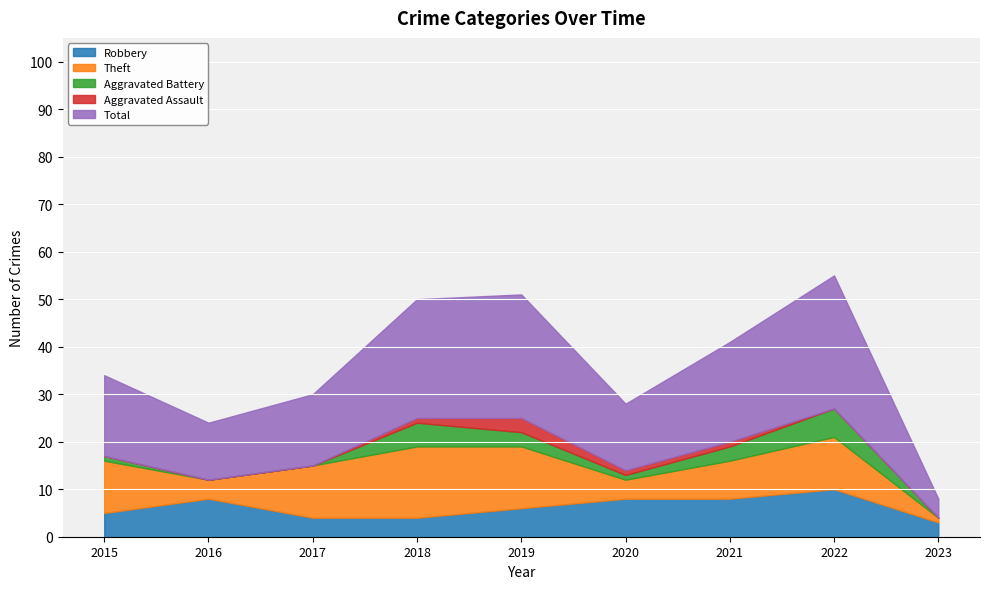

Where does the Theft series first go above 11?

2018